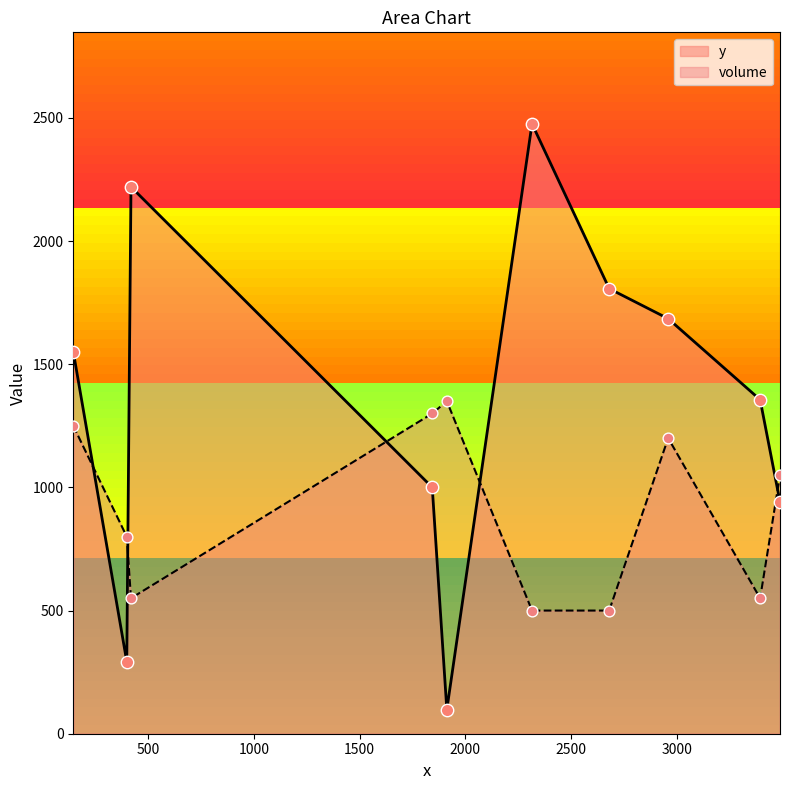

At which category is the sum across all series the highest?

2315